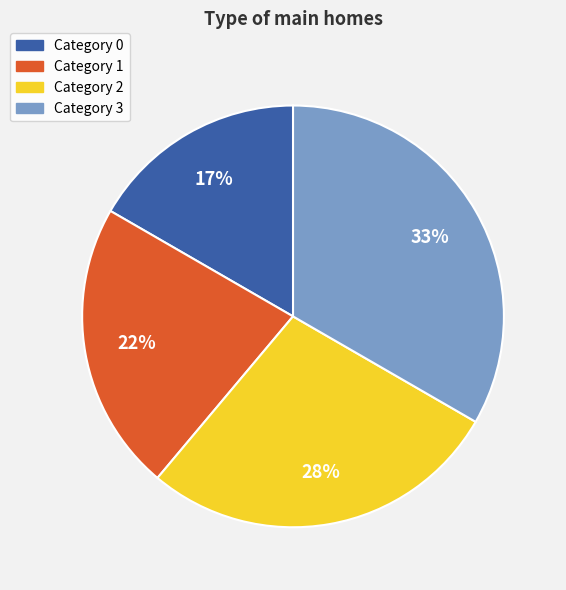

Is there a majority slice in this chart?

No